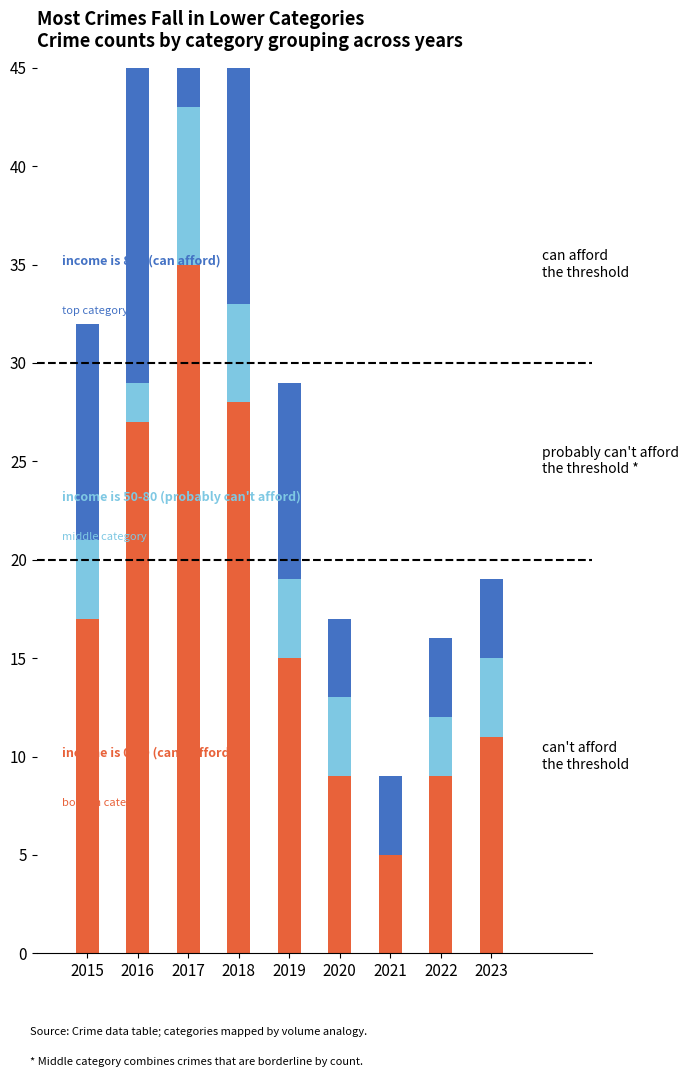

How many 50-80 AMI (probably can't afford) values are between 3 and 4?

5